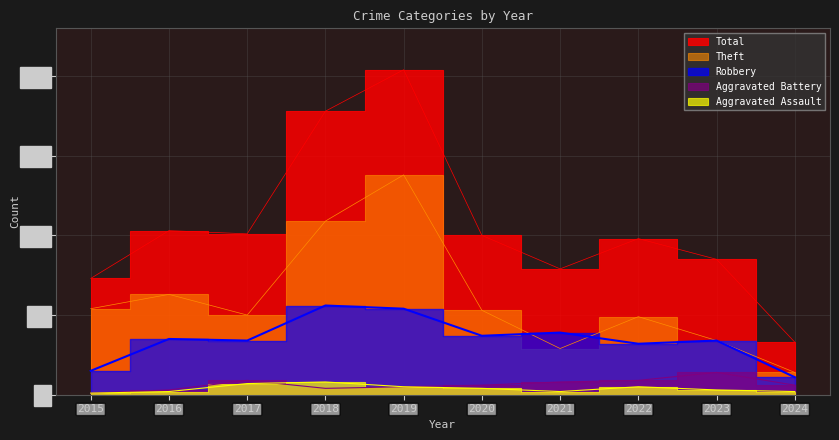

At which label does Robbery reach its minimum?

2024